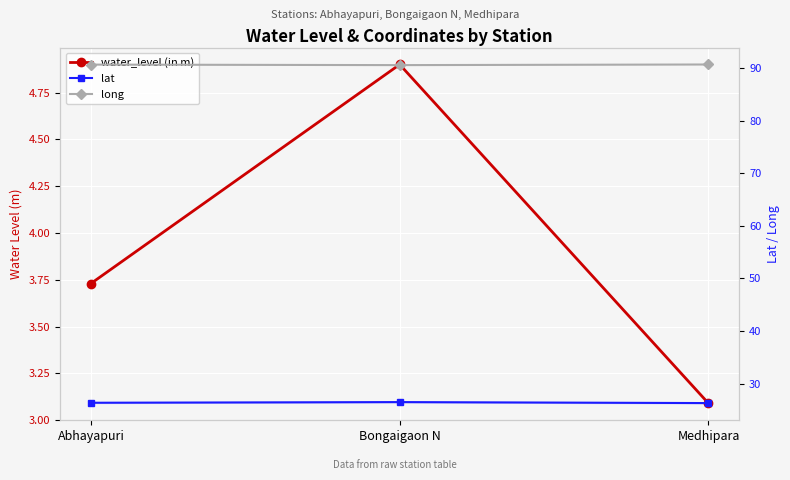

Between Bongaigaon N and Medhipara, which series saw the biggest shift?

water_level (in m)